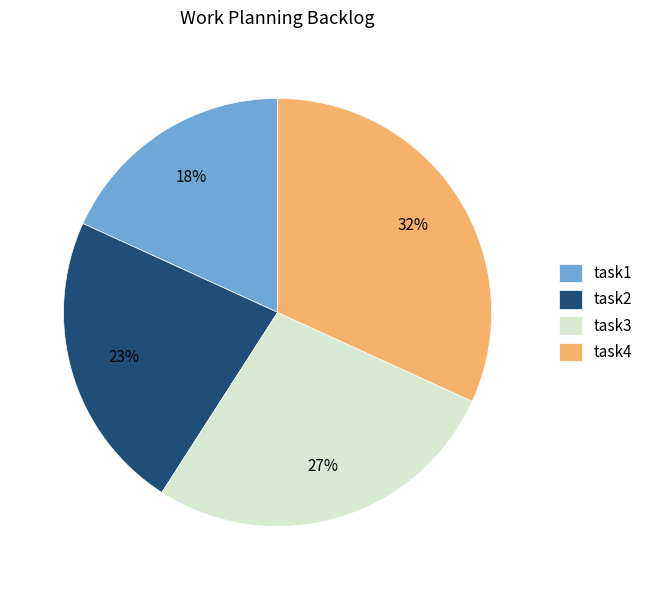

True or false: task1 accounts for 8% of the total.

False